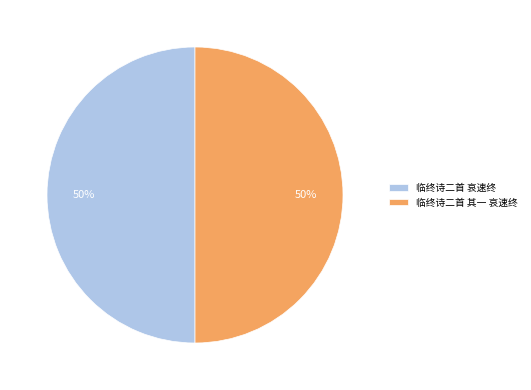

What percentage is the 临终诗二首 其一 哀速终 slice, to the nearest percent?

50%